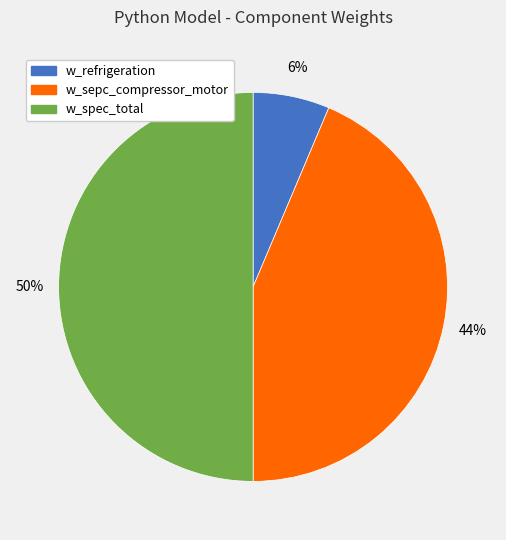

Combined, do w_spec_total and w_sepc_compressor_motor account for over 50%?

Yes